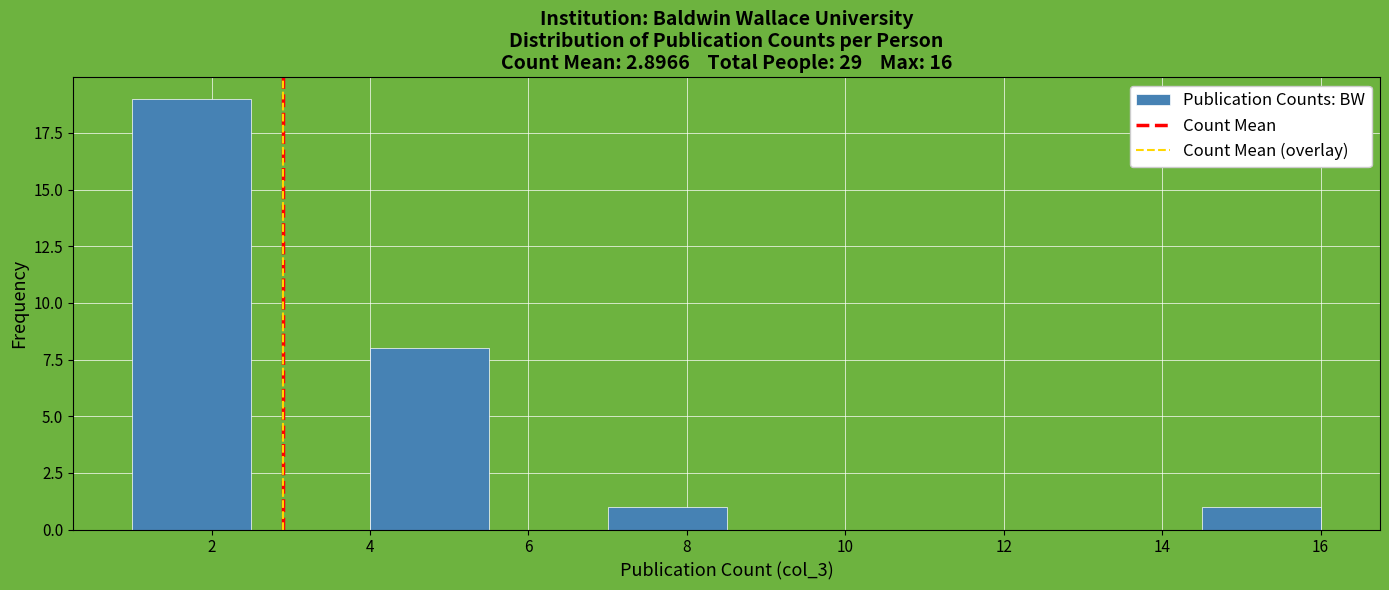

Reading left to right, transcribe this chart: for each bar, give the range it covers on the x-axis and its height. Neither the bar edges nor the heights are printed on the chart, so give them approximately, as read against the axes.

1.0 to 2.5: 19
2.5 to 4.0: 0
4.0 to 5.5: 8
5.5 to 7.0: 0
7.0 to 8.5: 1
8.5 to 10.0: 0
10.0 to 11.5: 0
11.5 to 13.0: 0
13.0 to 14.5: 0
14.5 to 16.0: 1